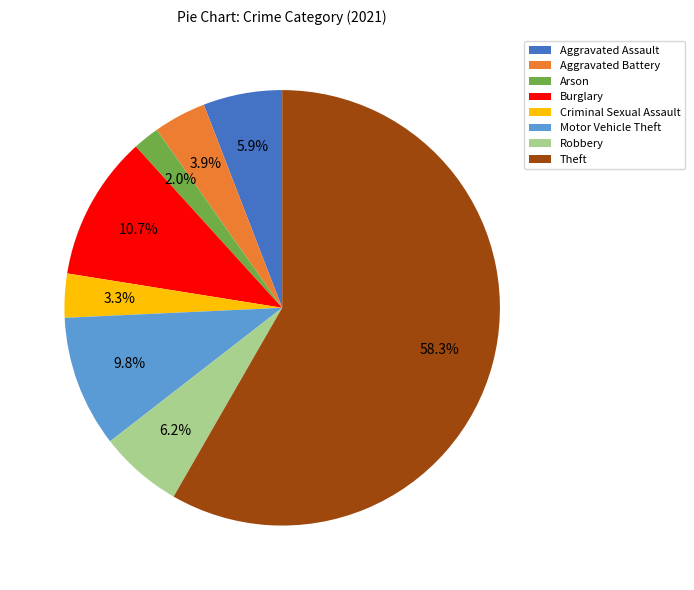

What is the majority slice?

Theft